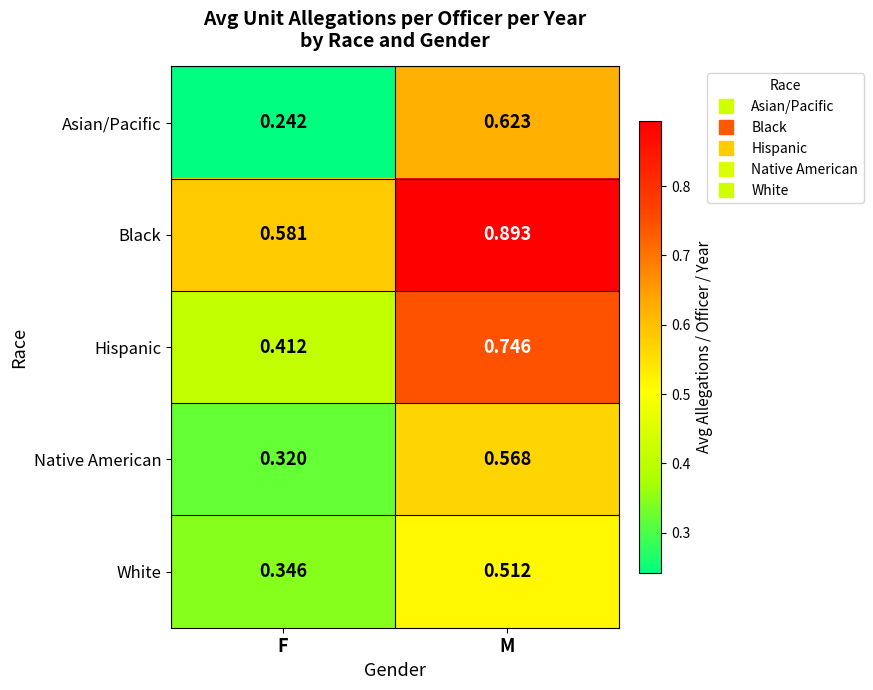

Where is Native American nearest to the value 0?

F